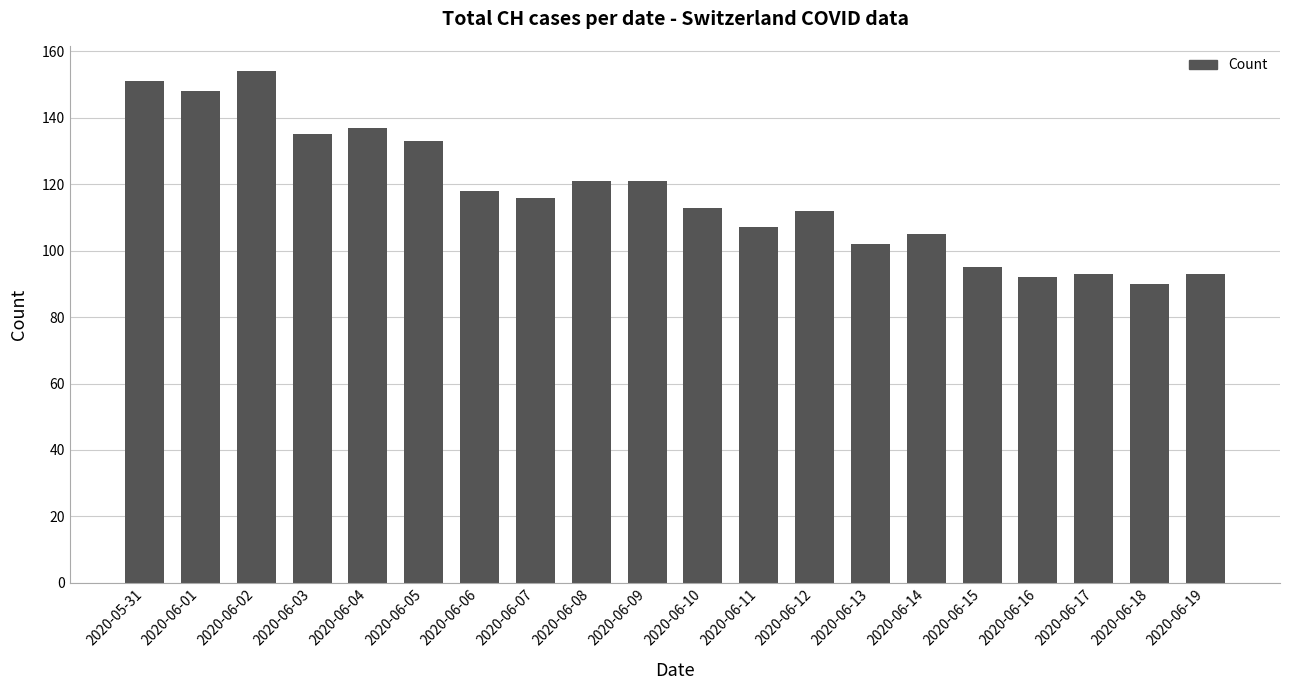

Which category has the lowest value across all series?

2020-06-18